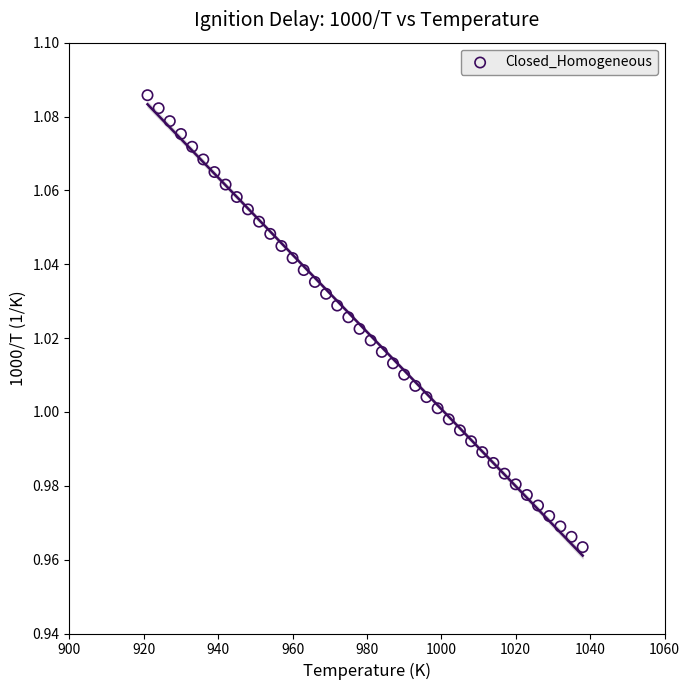

What is the range of X values (max minus min)?

117.0